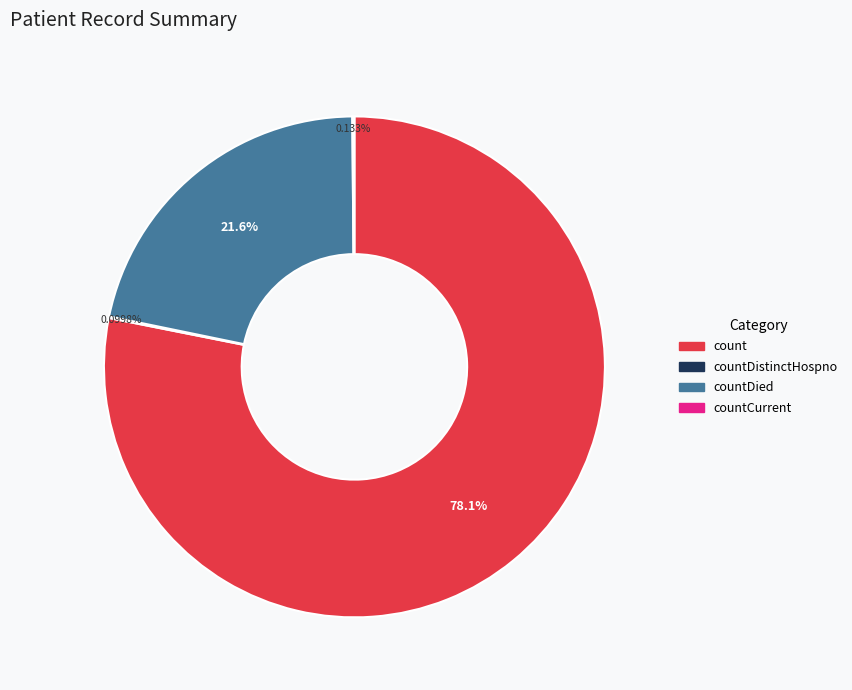

To the nearest percent, what is the average slice percentage?

25%